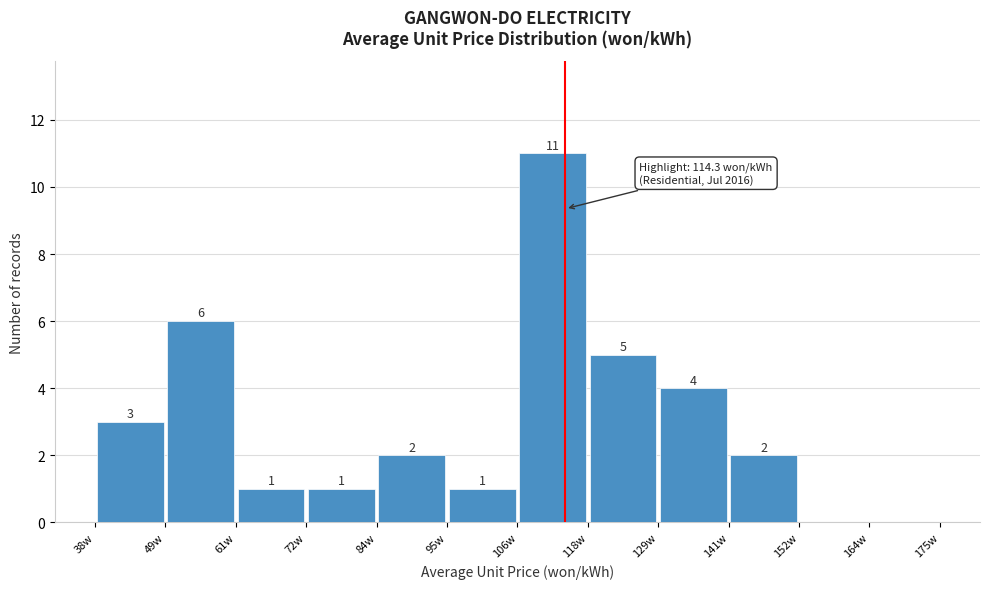

Which range on the x-axis has the tallest bar?

106 to 118